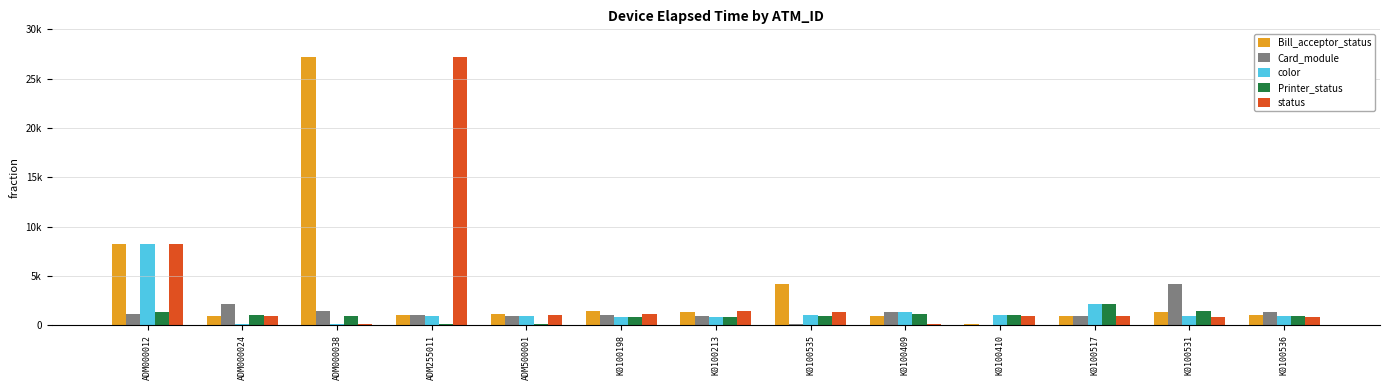

Which category has the highest value in the status series?

ADM255011